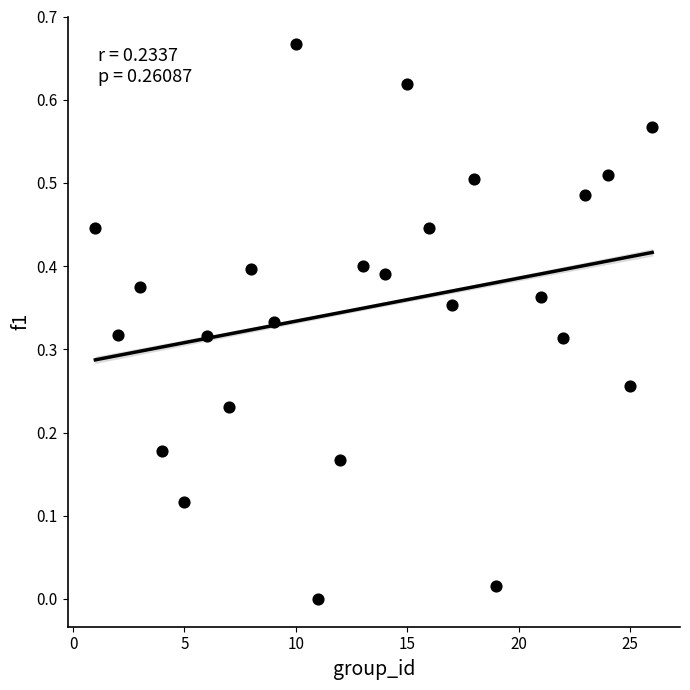

How many data points are displayed?

25